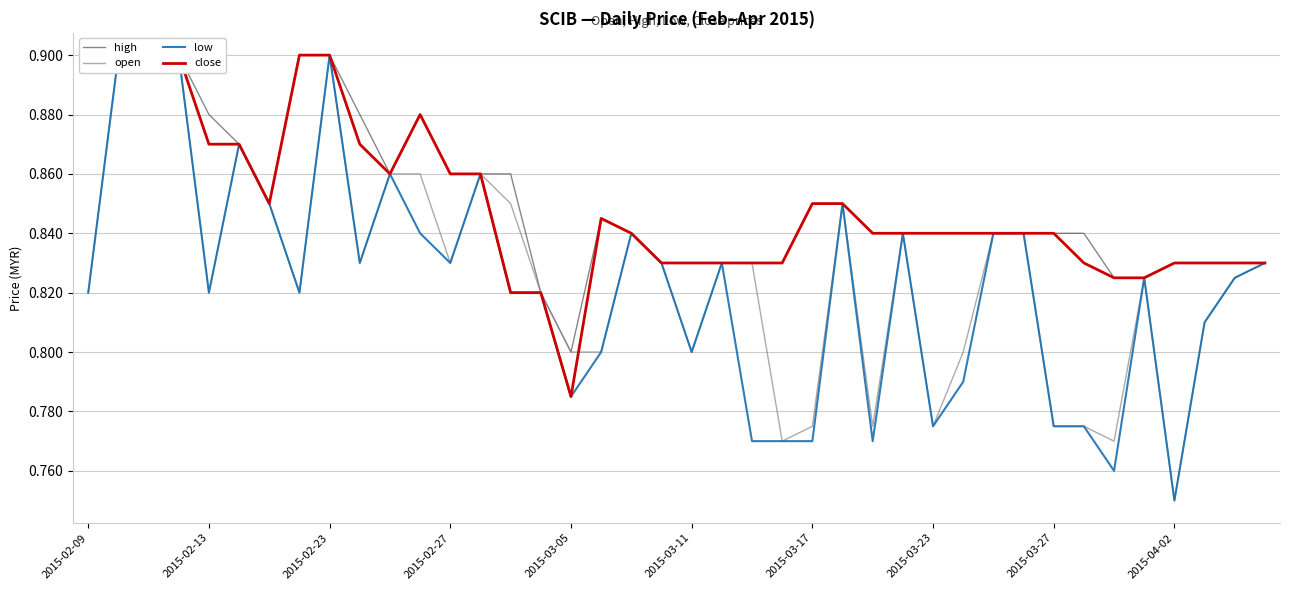

How many interior local peaks does the close series have?

2